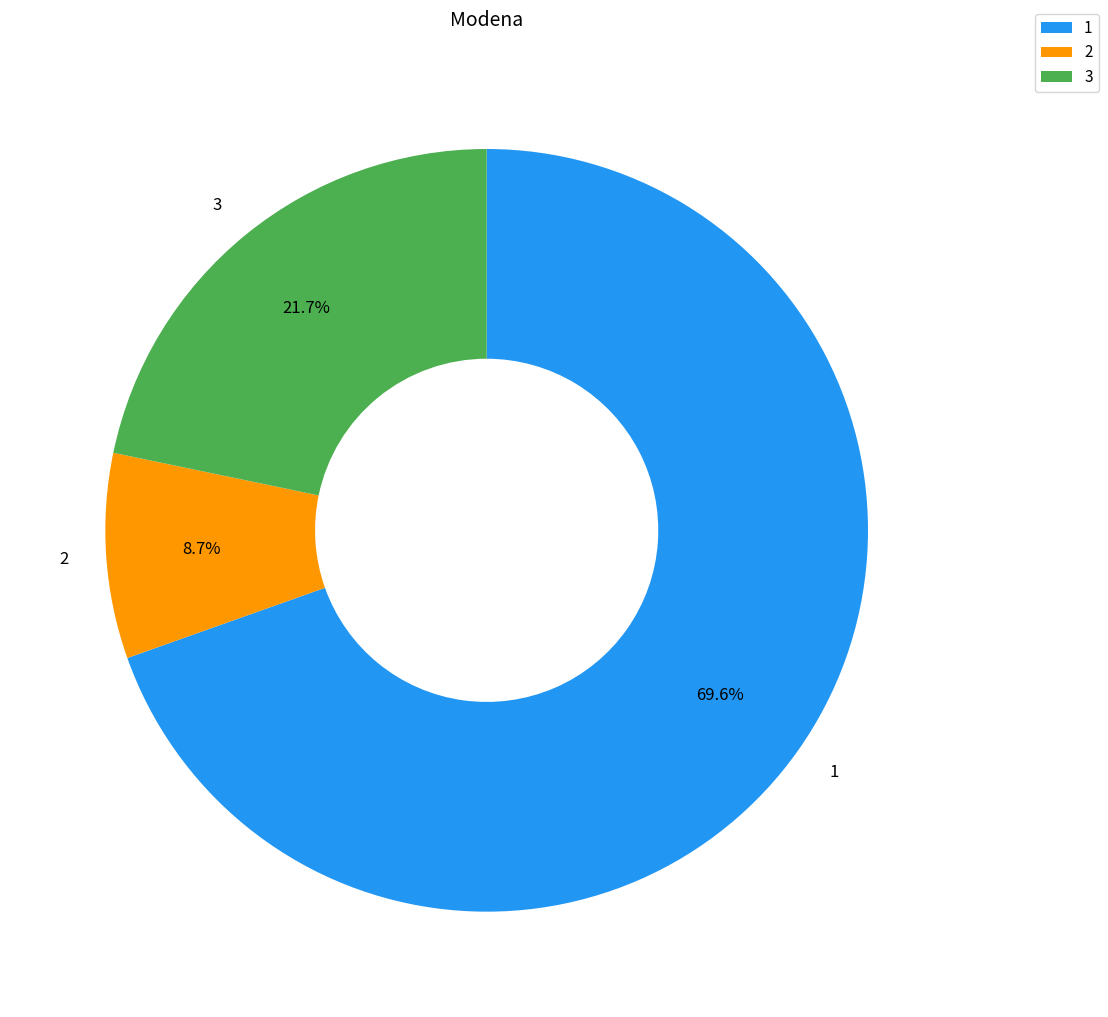

Is there any slice that represents more than half of the pie?

Yes